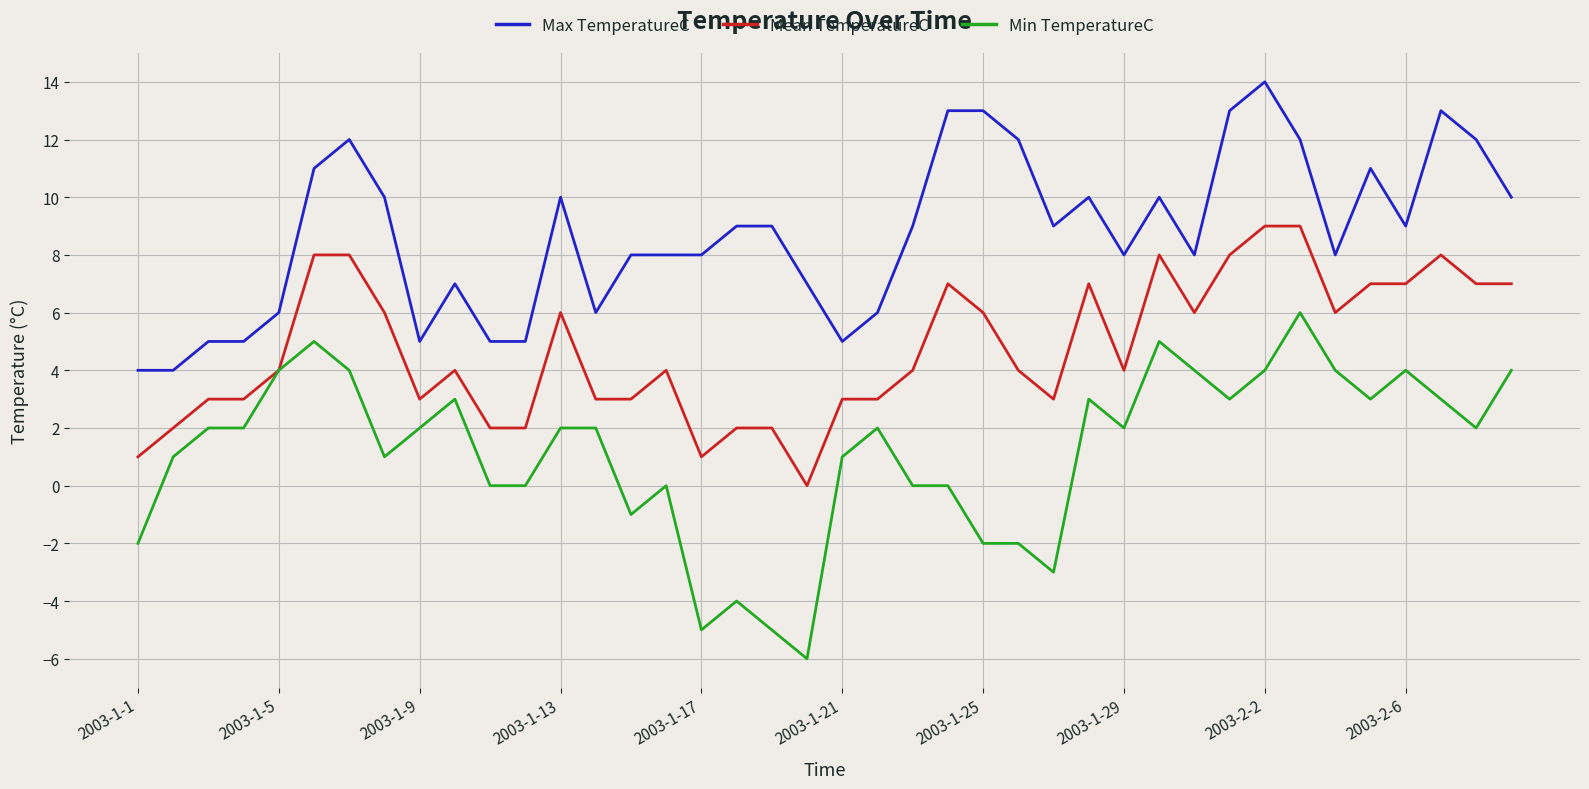

How many series are shown in this chart?

3